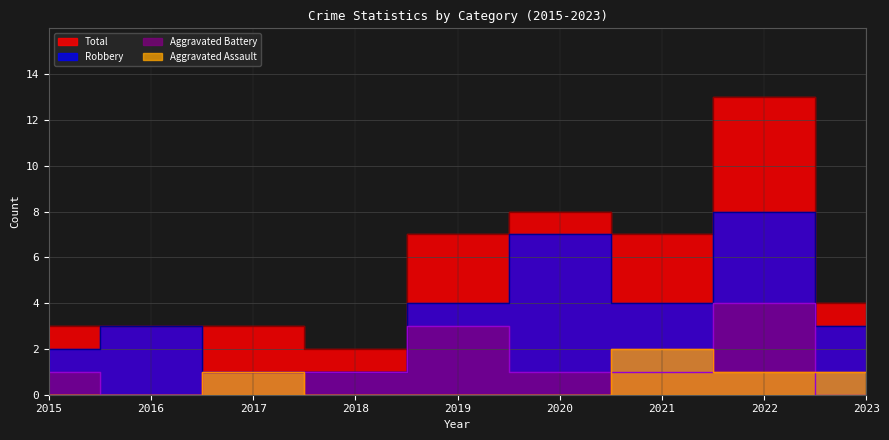

Rank the categories by Total value from highest to lowest.

2022, 2020, 2019, 2021, 2023, 2015, 2016, 2017, 2018